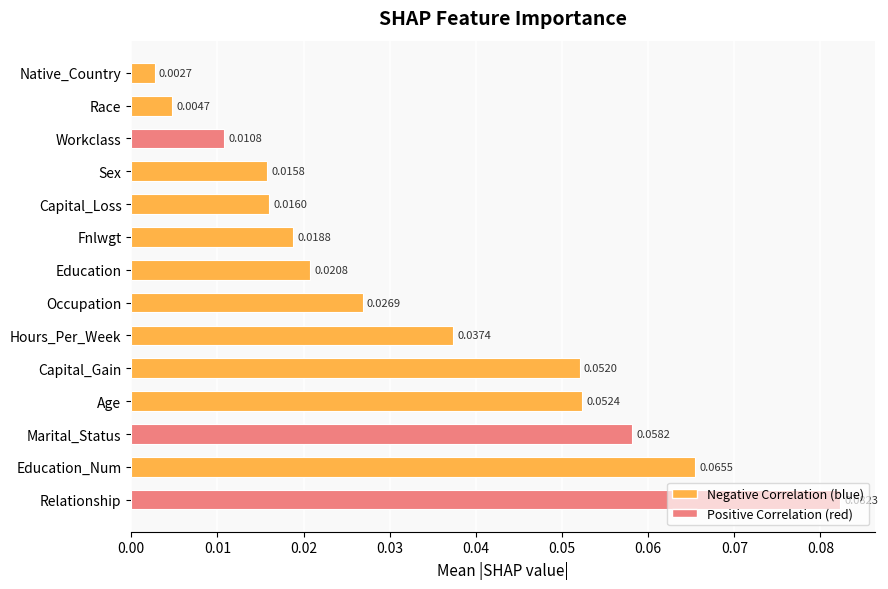

Which label corresponds to the largest value in the chart?

Relationship